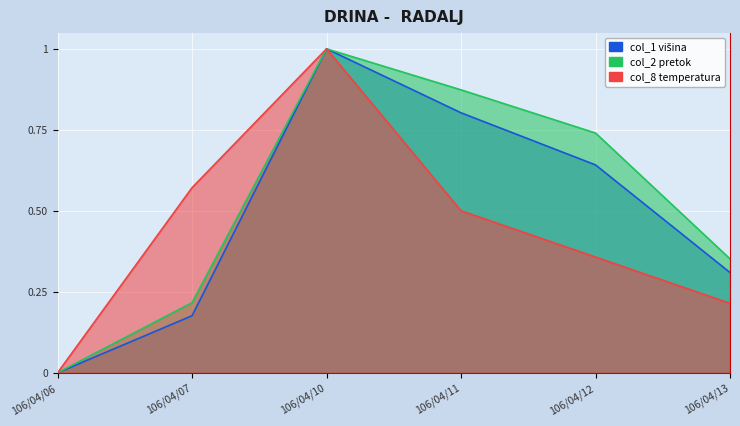

List the series in order of their peak value, highest first.

col_1, col_2, col_8